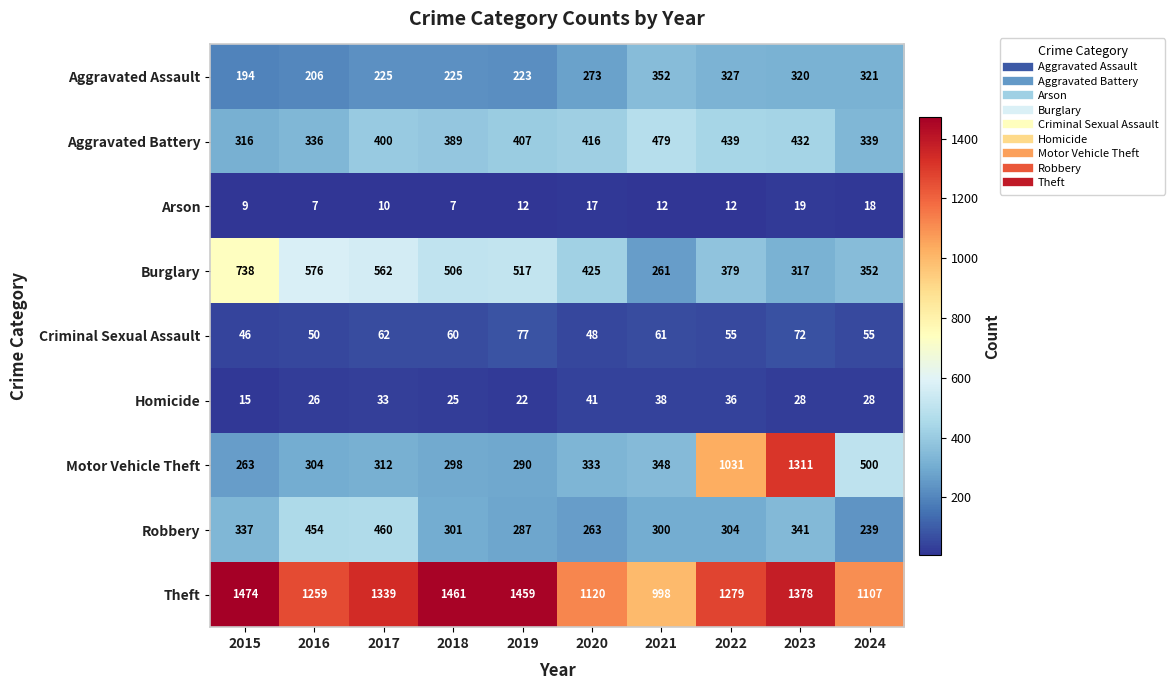

At which label is Aggravated Battery closest to 397?

2017